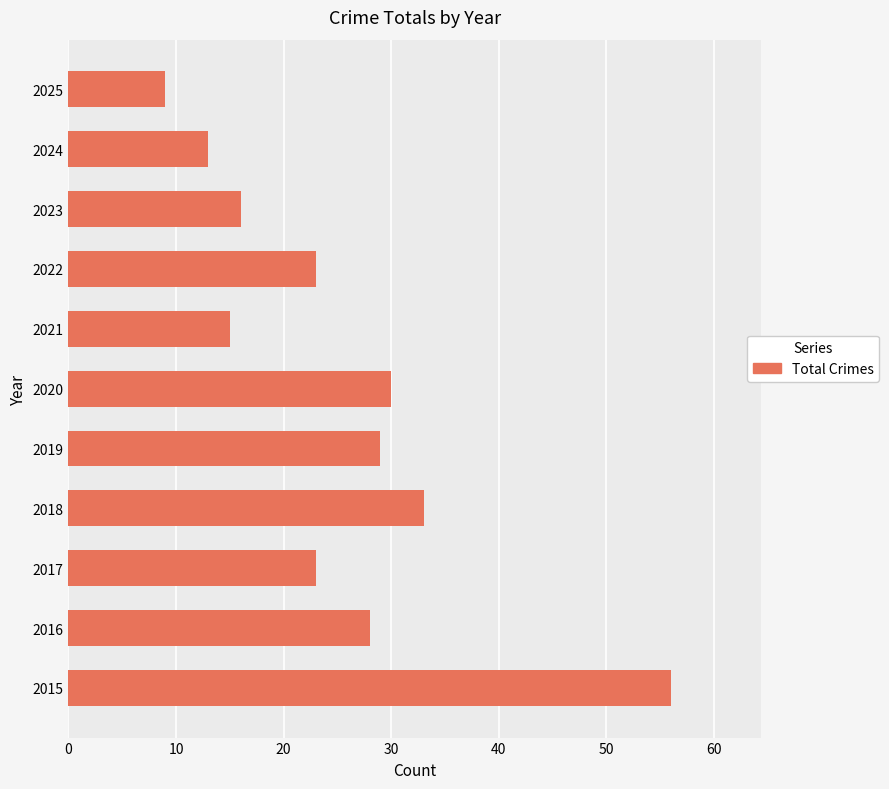

Reading bottom to top, what are all the values shown in this chart?

56	28	23	33	29	30	15	23	16	13	9